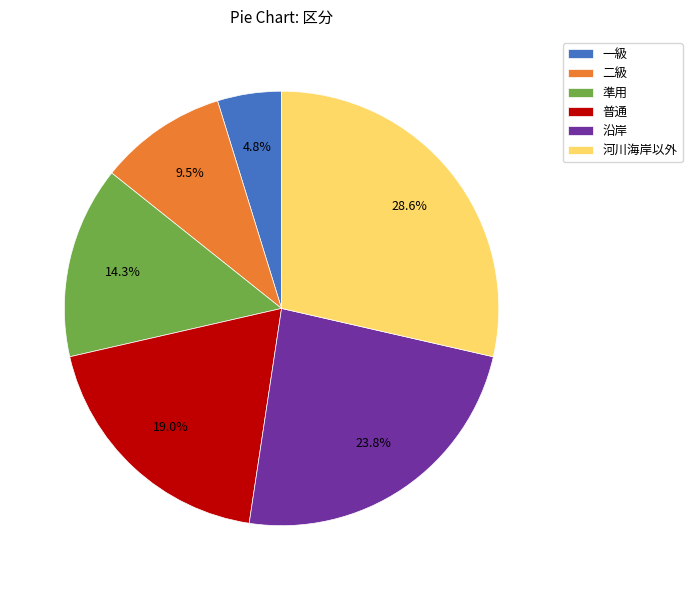

To the nearest percent, what is the difference between the 河川海岸以外 and 普通 slice percentages?

10%